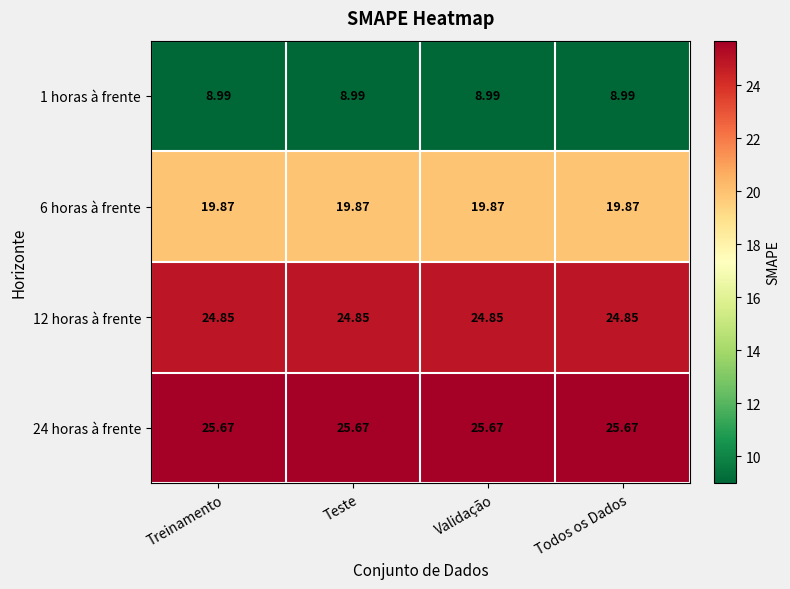

How many distinct data groups are displayed?

4